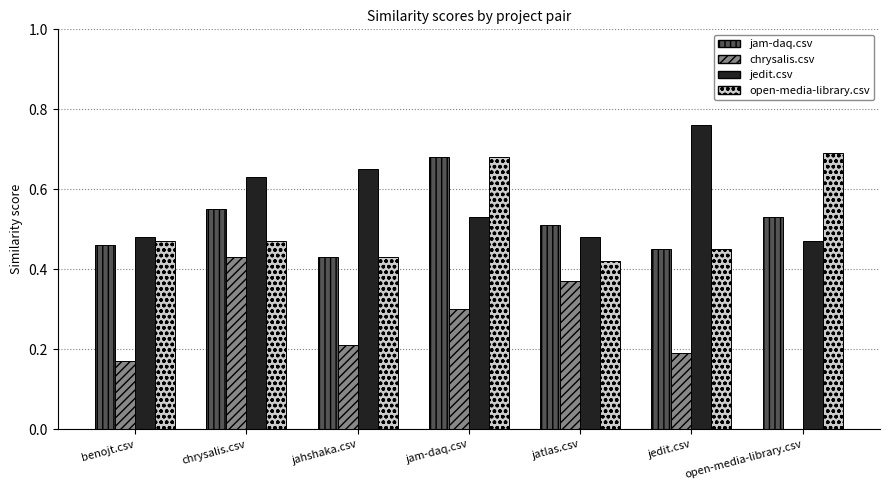

At which label does jedit.csv reach its peak?

jedit.csv